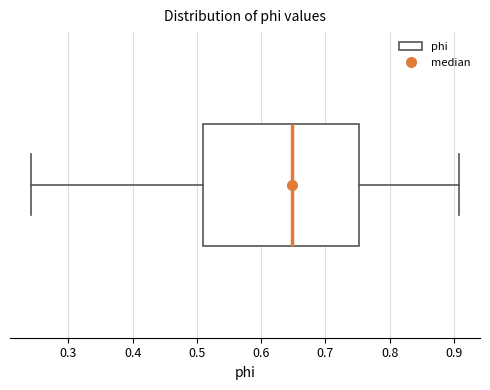

Where does the median line of the box sit on the x-axis? The values are not printed on the chart, so give them approximately, as read against the axis.

0.65